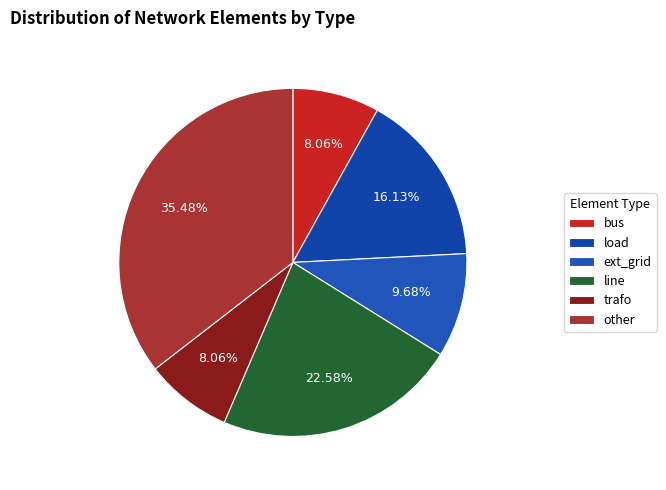

Which slice is the largest?

other